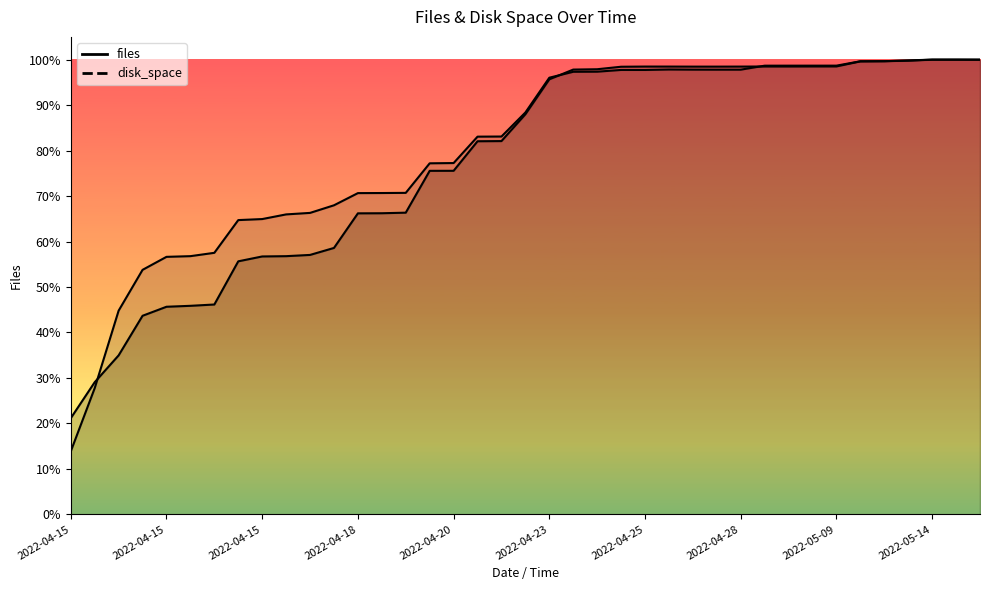

The value of files at 2022-04-28 10:06 is 35651.0. True or false?

True